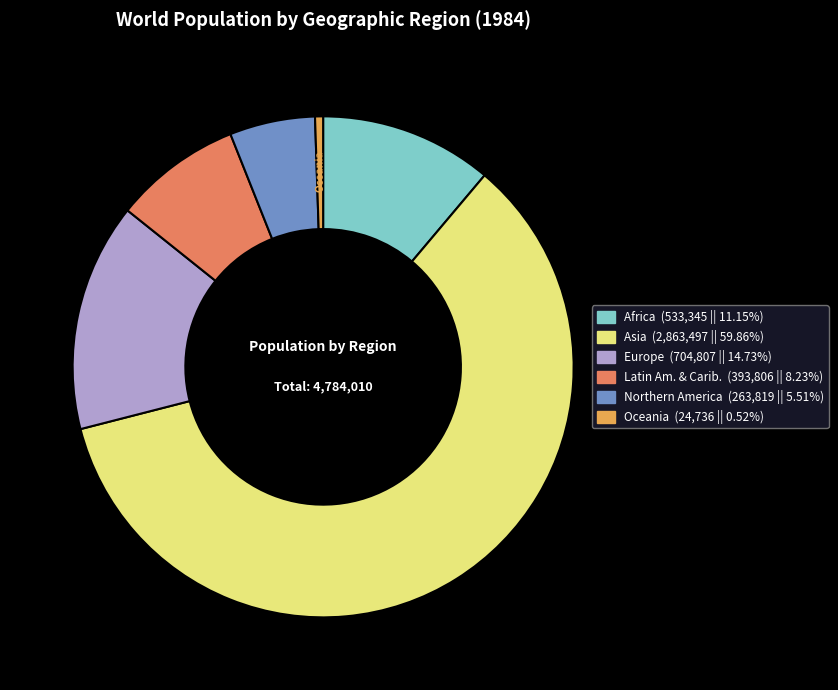

How many slices are in this pie chart?

6